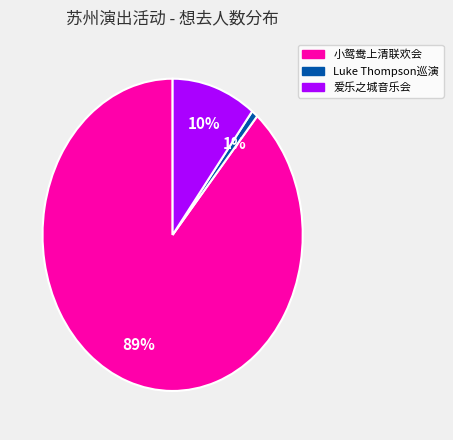

Do 小鸳鸯上清联欢会 and 爱乐之城音乐会 together represent more than half of the pie?

Yes